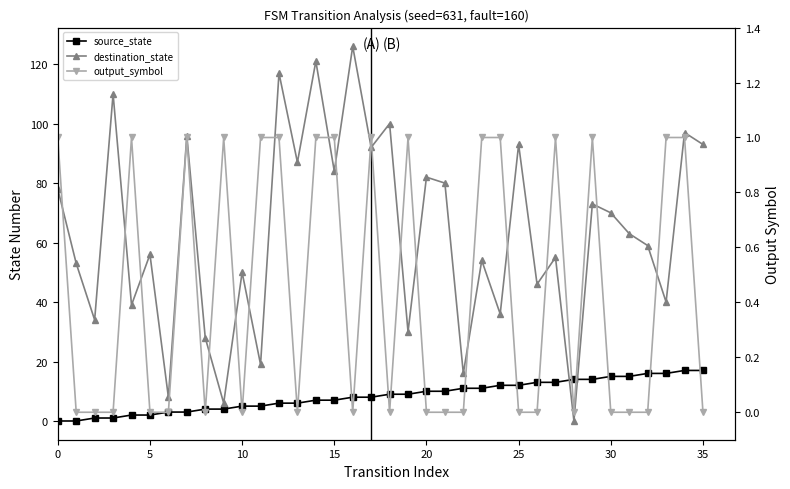

How many lines are shown in the chart?

3